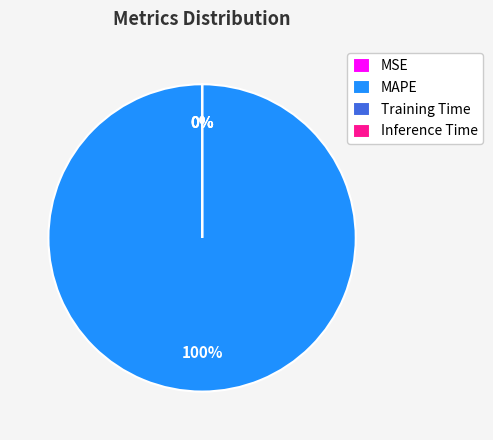

Is there any slice that represents more than half of the pie?

Yes